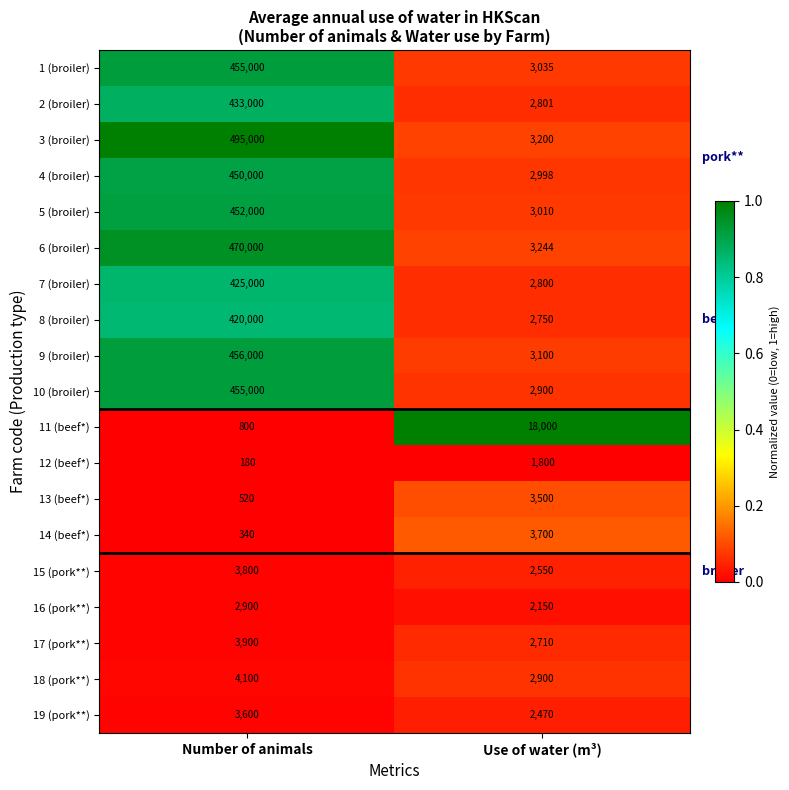

Which series has the largest total across all categories?

3 (broiler)